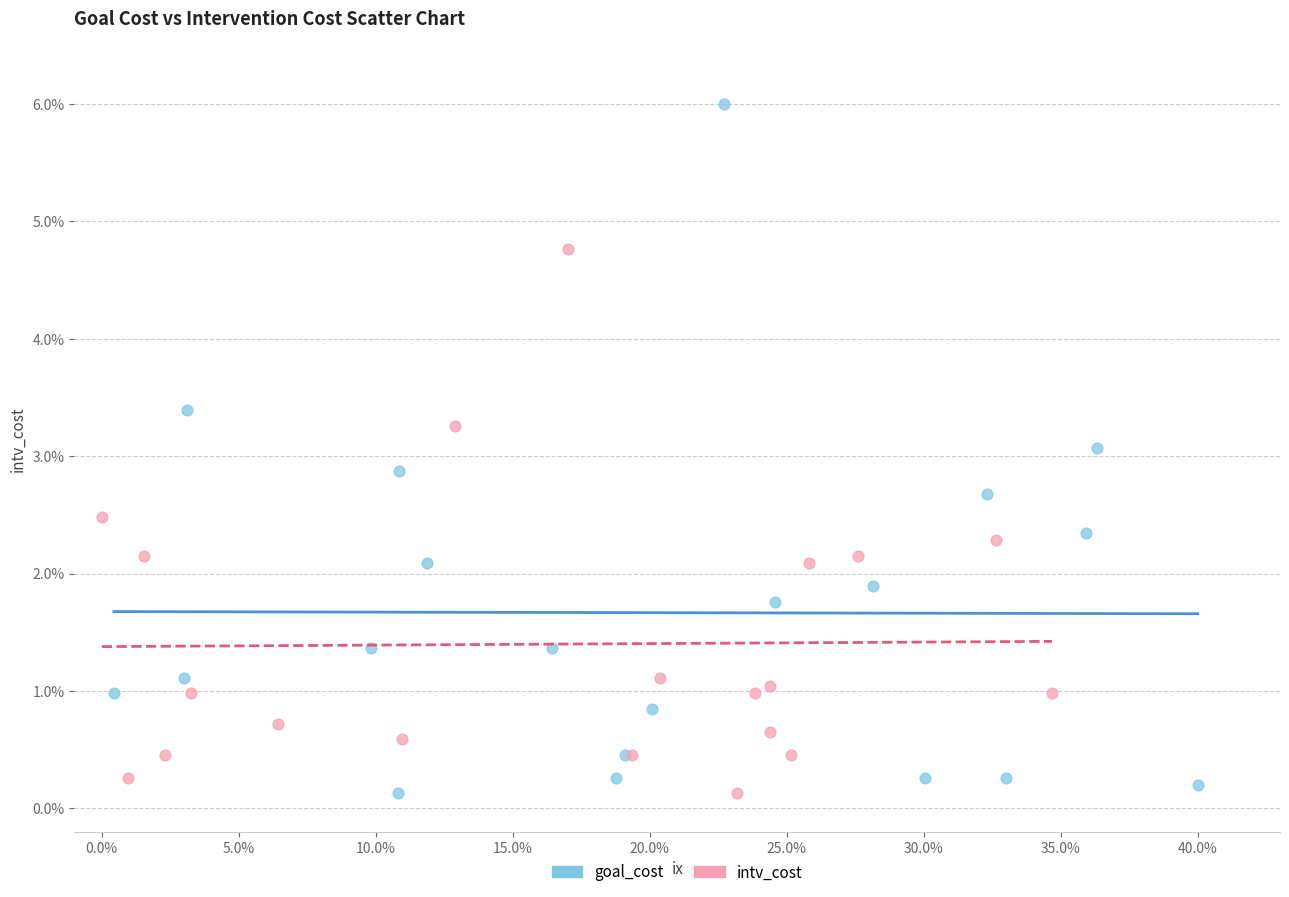

Which series contains the highest Y value?

goal_cost